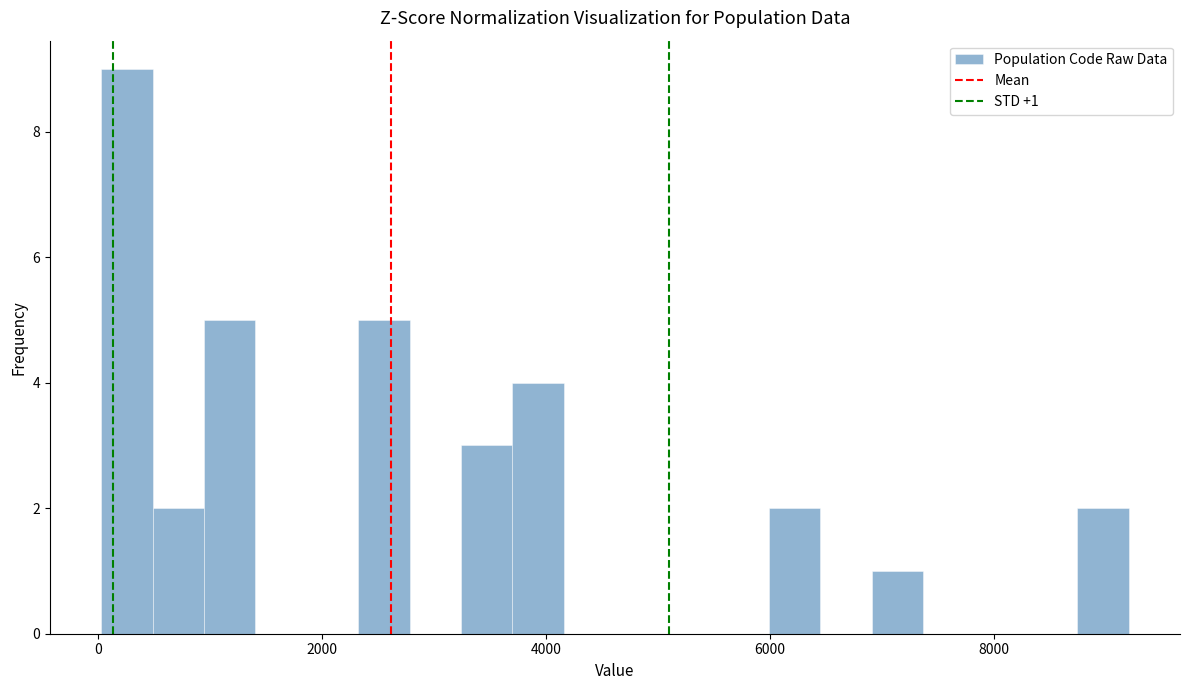

Read against the x-axis, roughly where is the centre of the tallest bar?

200